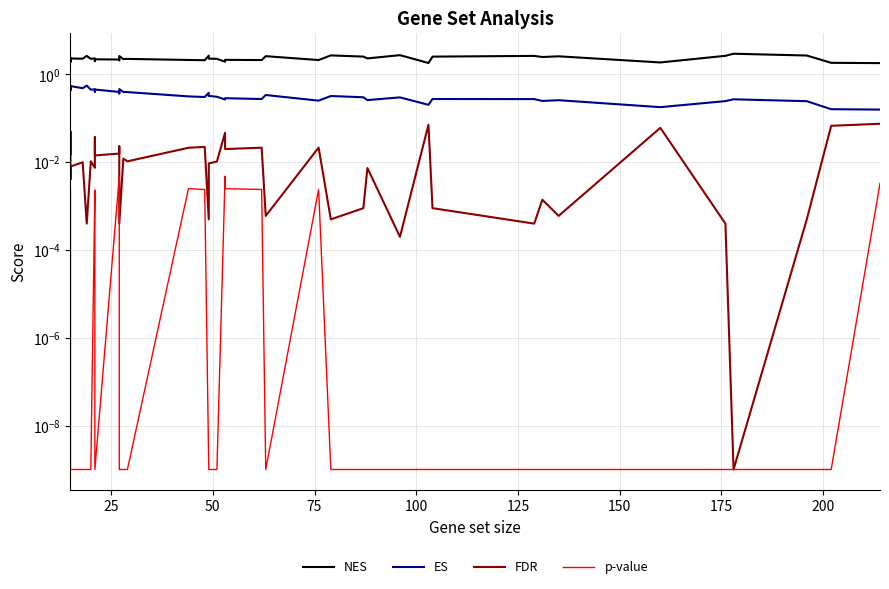

Is the value of ES at 14 greater than the value of NES at 31?

No